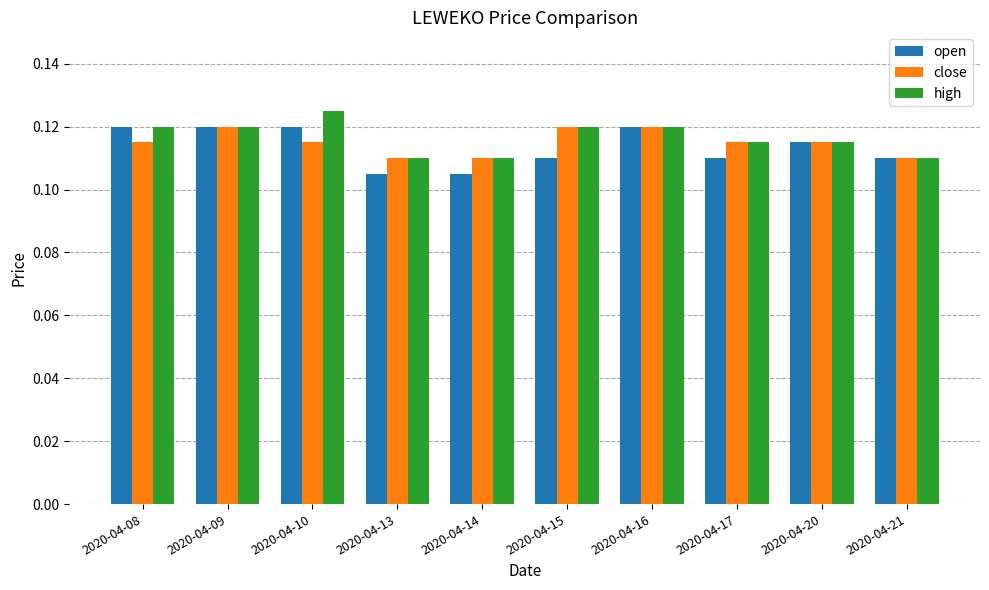

What is the total value across all series at 2020-04-21?

0.3